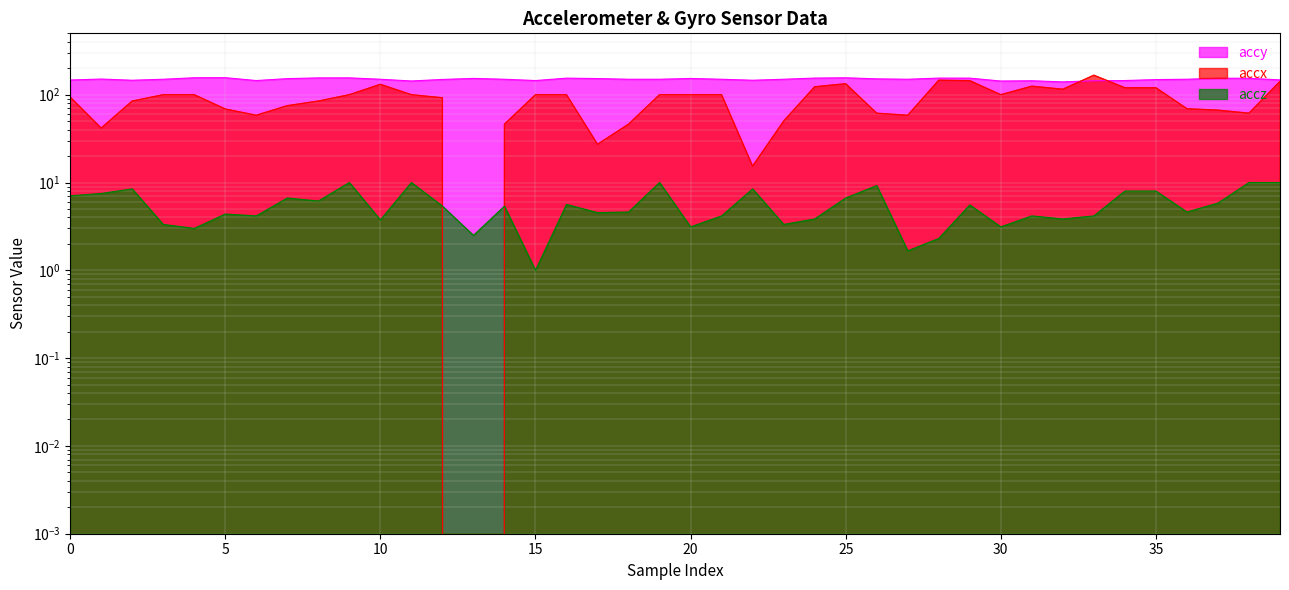

At how many categories does at least one series exceed 61?

40